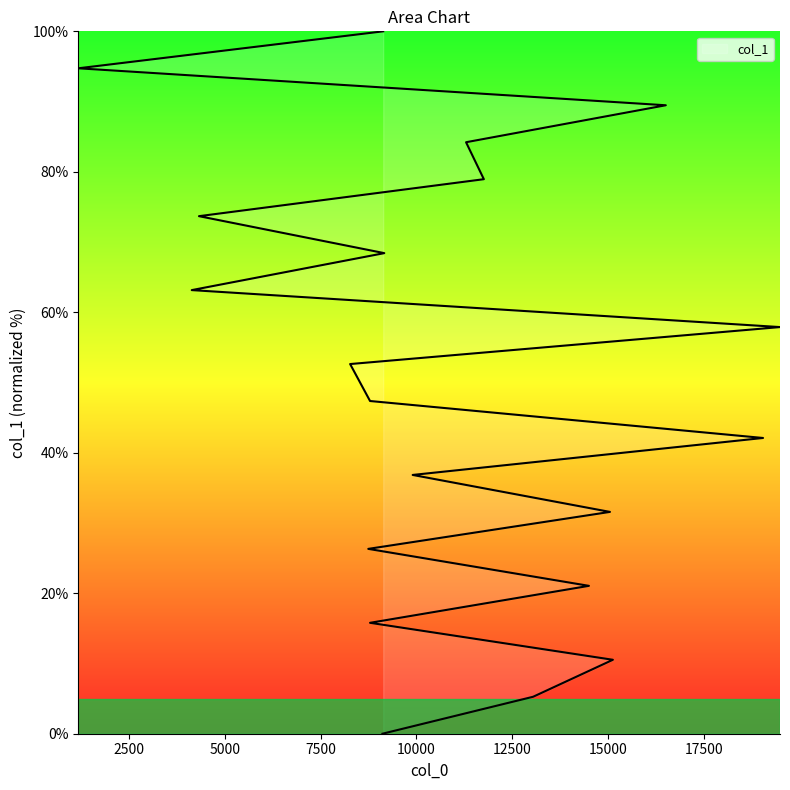

Which has a higher value, 11295 or 19491?

11295